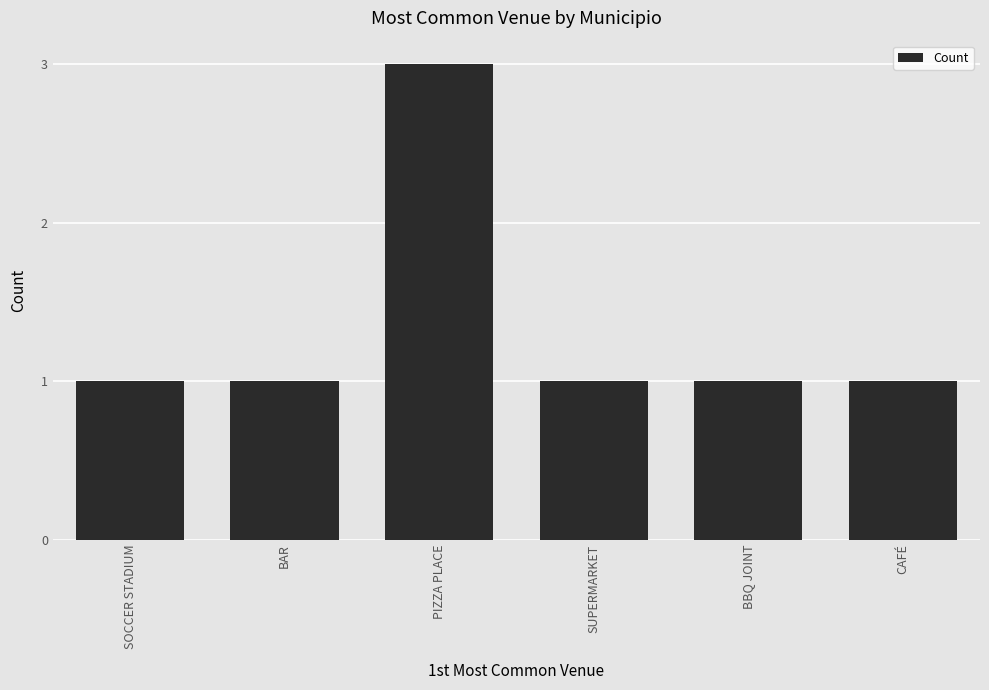

True or false: the data shows 1 at CAFÉ.

True